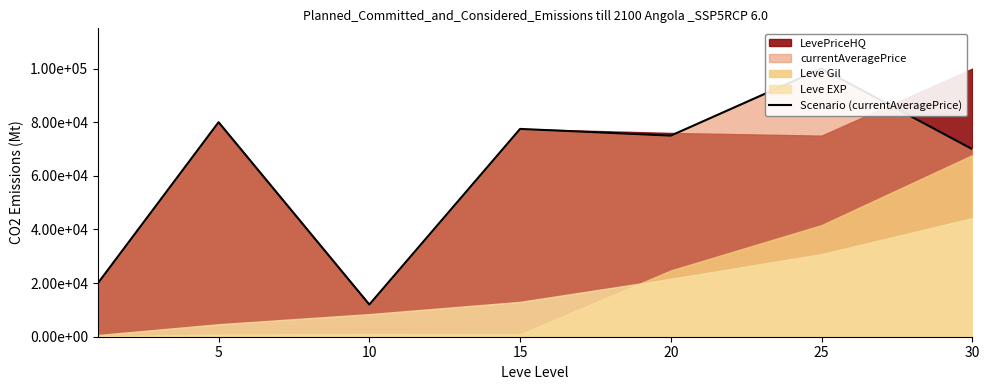

What is the maximum value shown in the chart?

100013